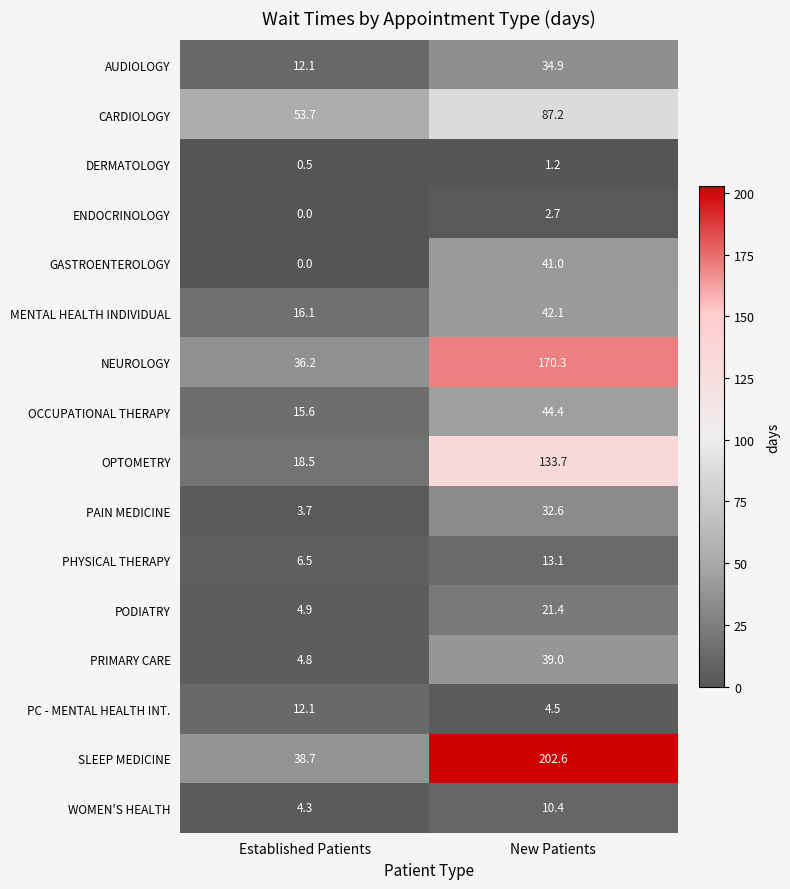

Which label corresponds to the smallest value in the chart?

Established Patients